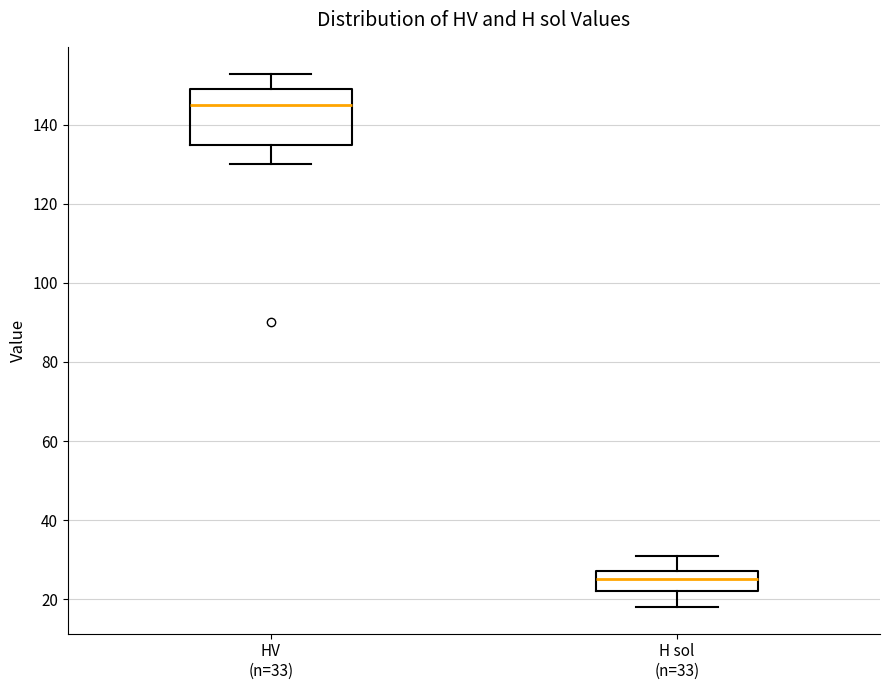

Reading left to right, transcribe this box plot: for each box, give where its median line is, the range the box spans, and where its two whiskers end, as read against the y-axis. The values are not printed on the chart, so give them approximately, as read against the axis.

HV (n=33): median 146, box 136 to 150, whiskers 130 to 154
H sol (n=33): median 26, box 22 to 28, whiskers 18 to 32